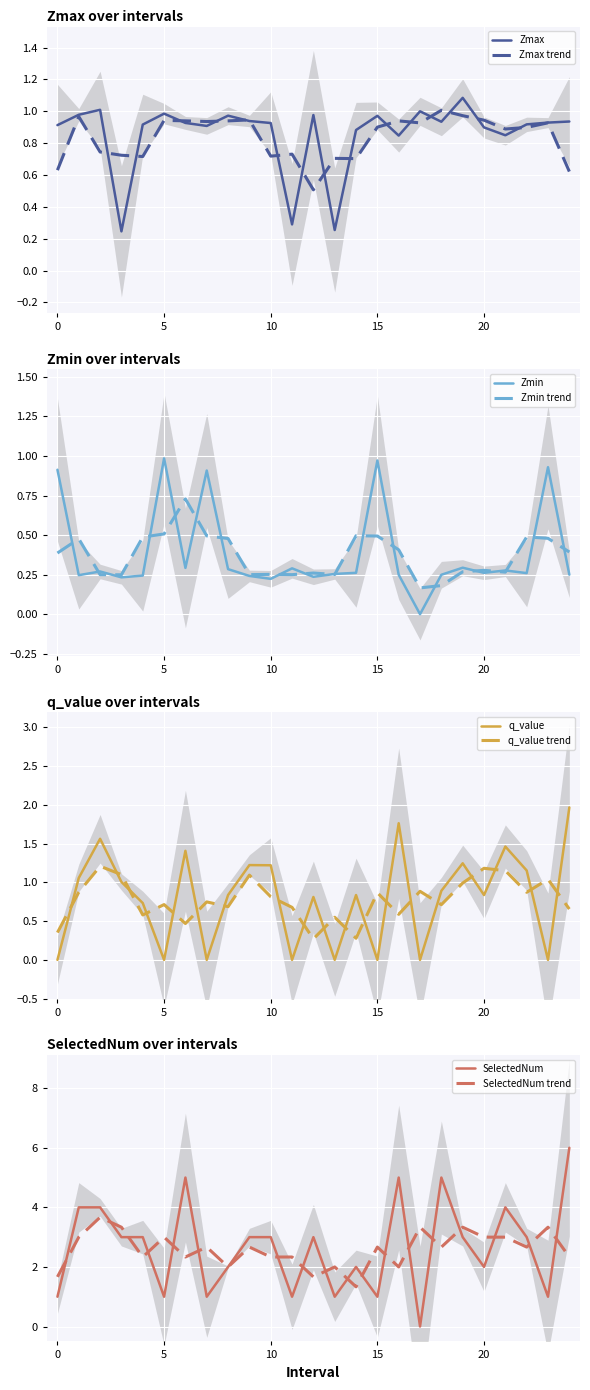

In Zmax, how many points are lower than both neighbors (excluding endpoints)?

7